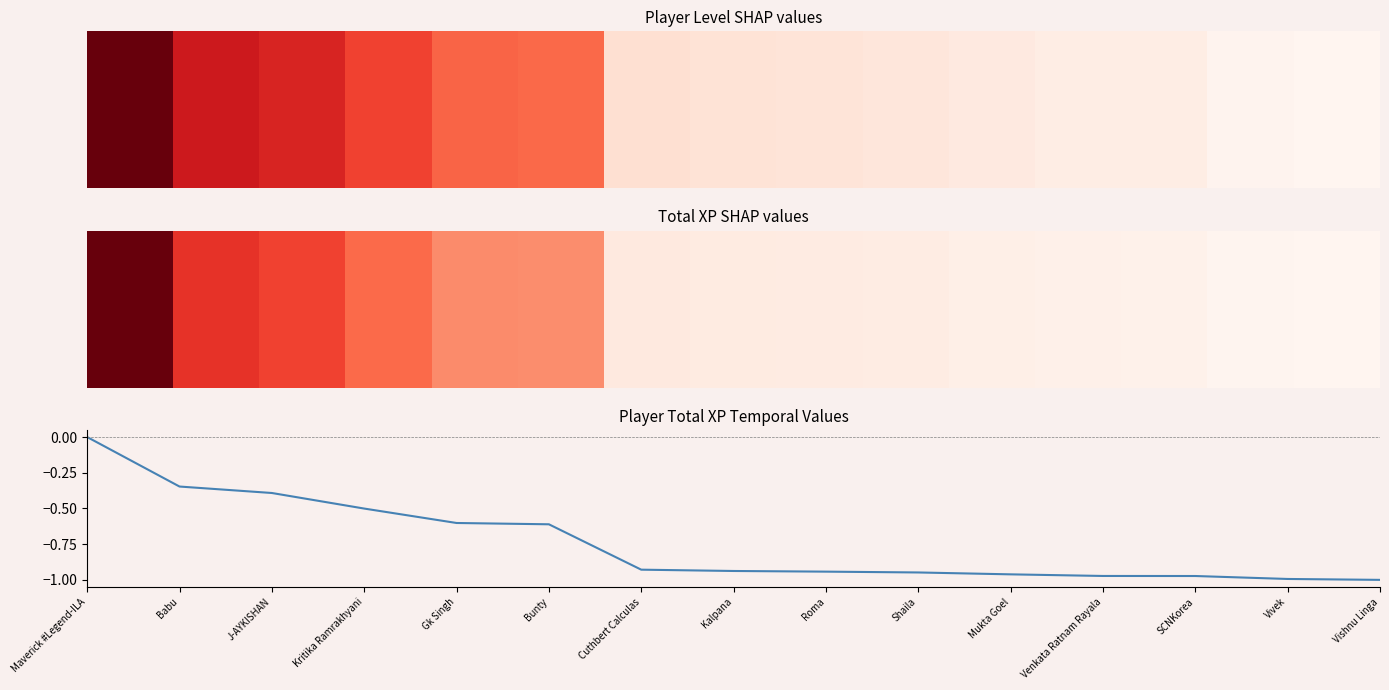

What is the difference between the maximum and minimum values?

1.0